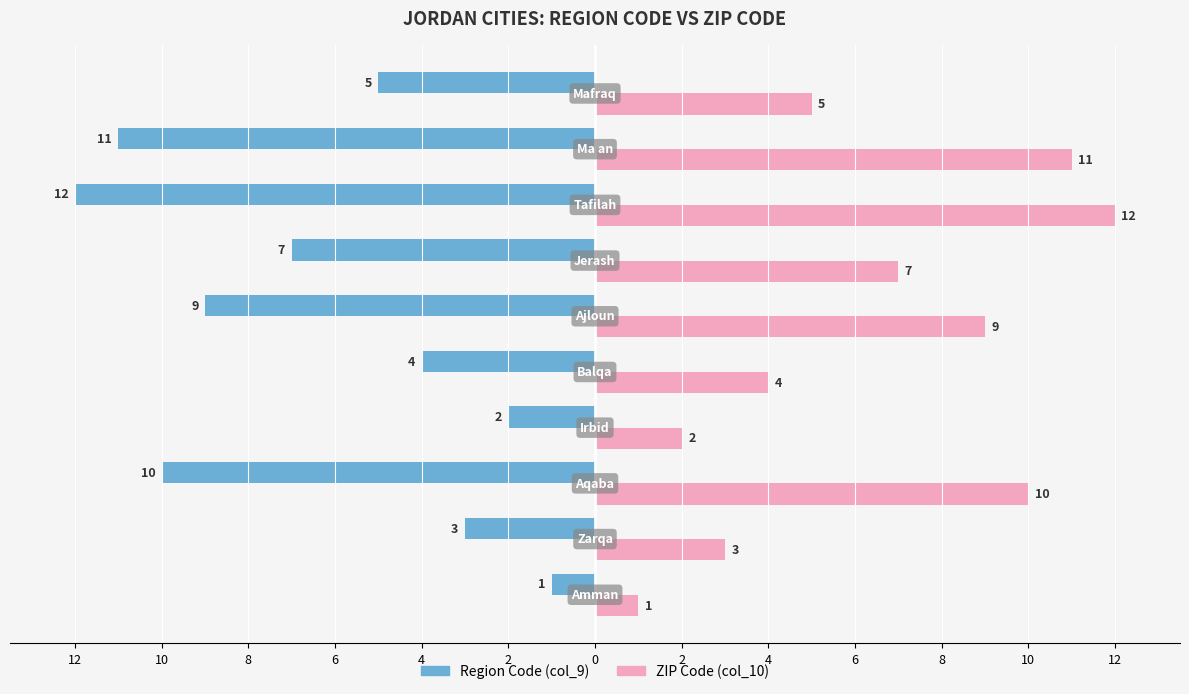

What are all the series names shown in the legend?

Region Code (col_9), ZIP Code (col_10)